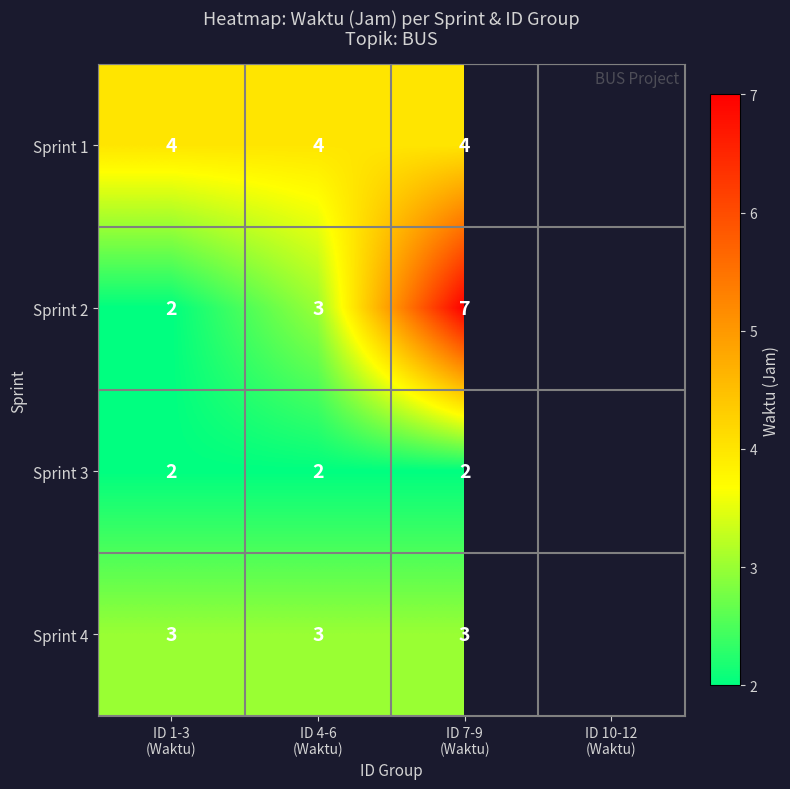

At how many categories does at least one series exceed 4?

1